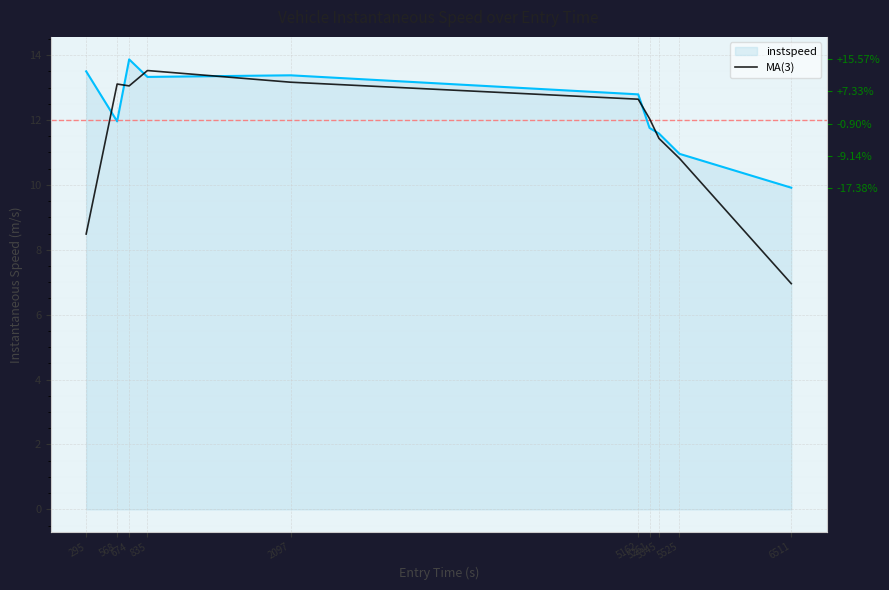

True or false: the data shows 11.4 at 5345.

True